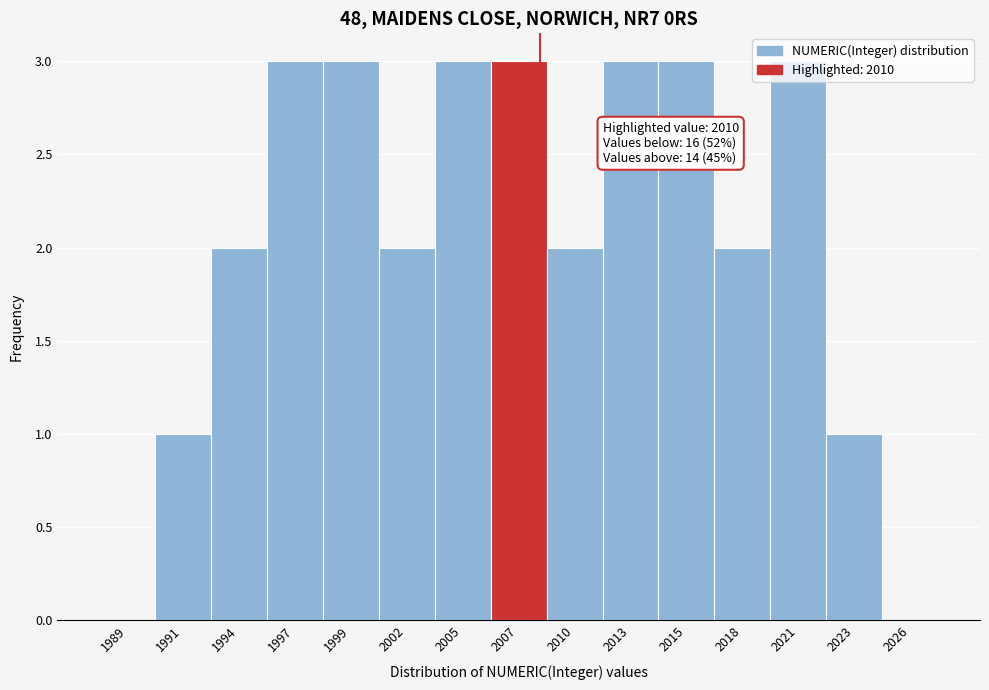

Is it true that the value at 2023 is 1?

True